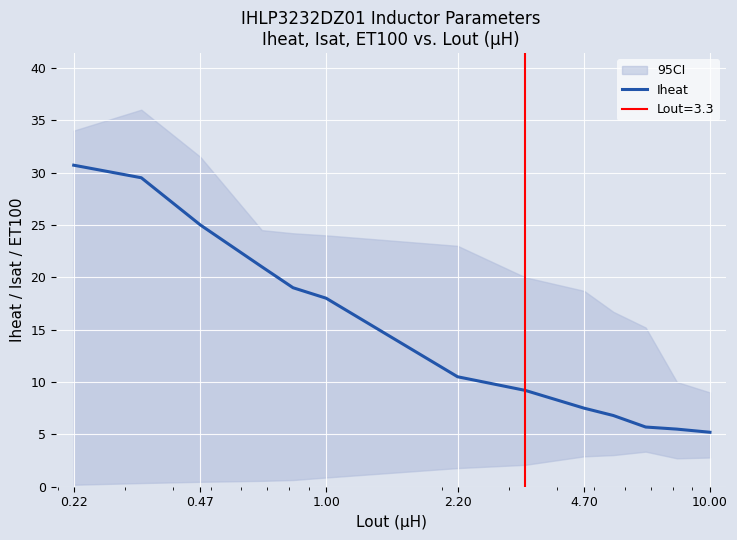

What is the maximum value for Iheat?

30.7